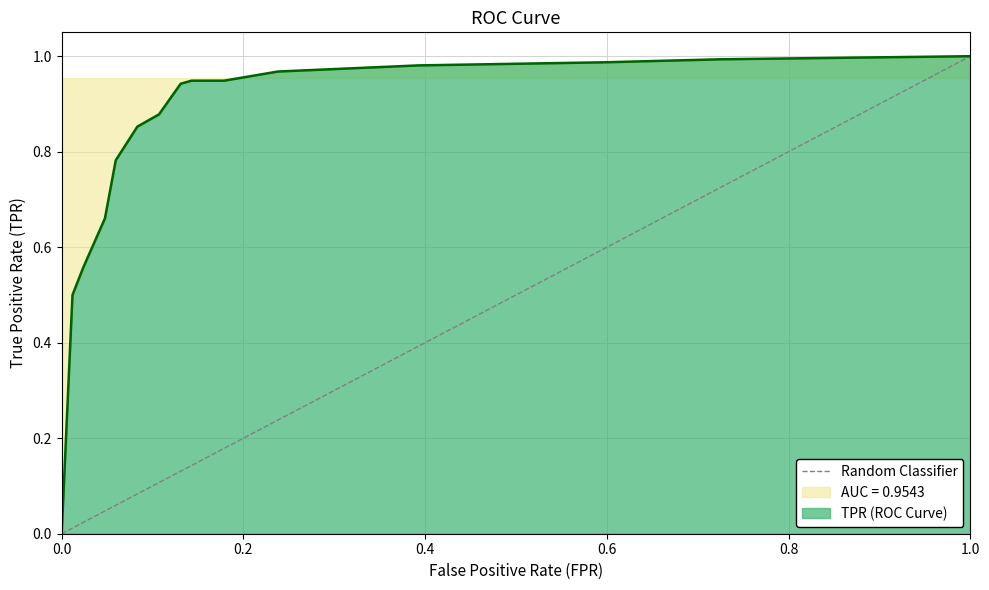

How many distinct data groups are displayed?

1